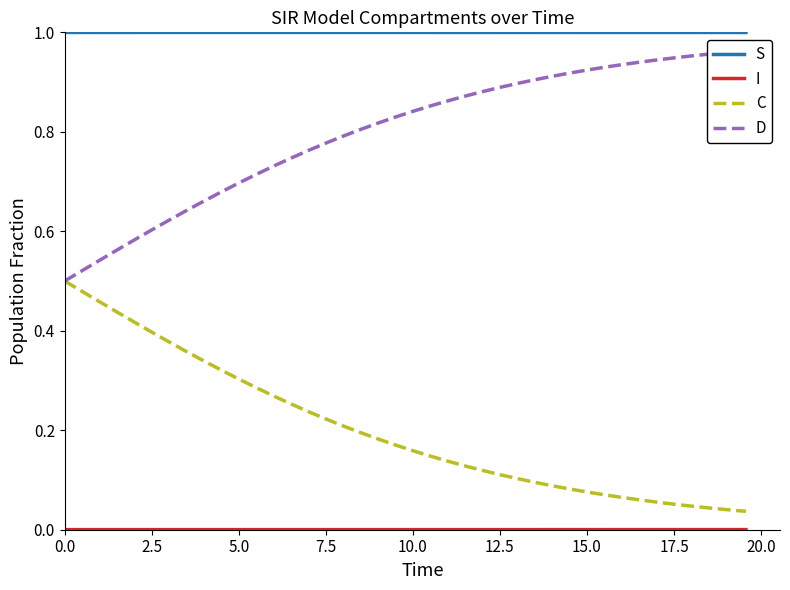

Which series has the largest total across all categories?

S